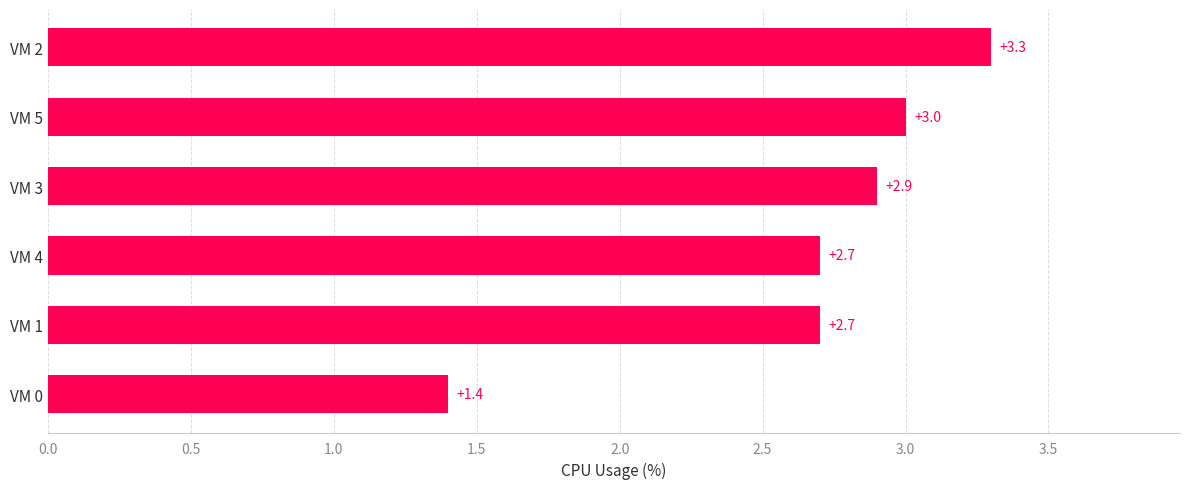

What is the difference between the maximum and minimum values?

1.9